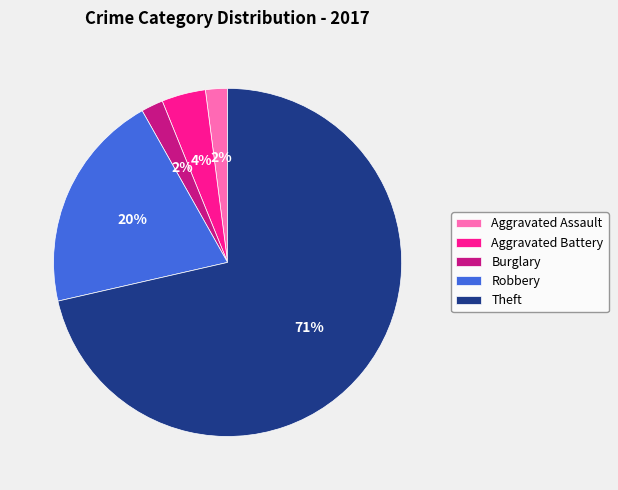

Which category has the biggest portion of the pie?

Theft